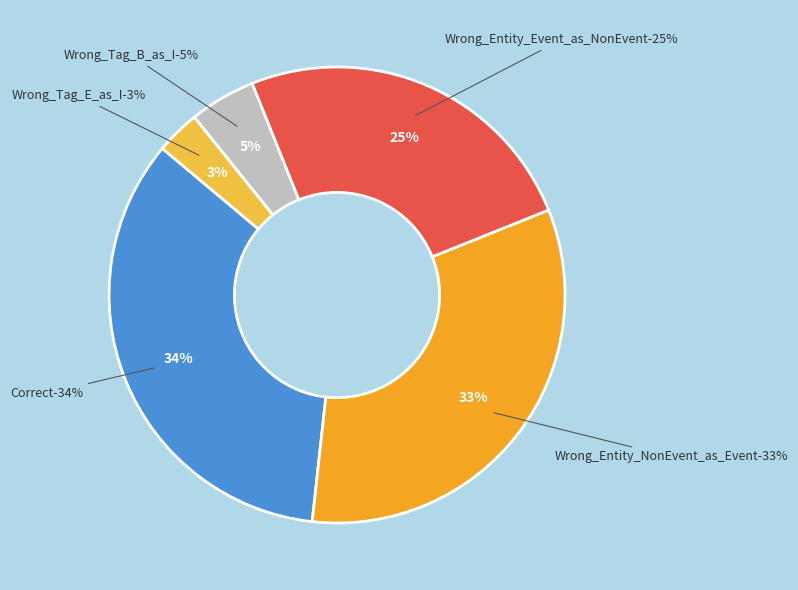

Which category has the biggest portion of the pie?

Correct